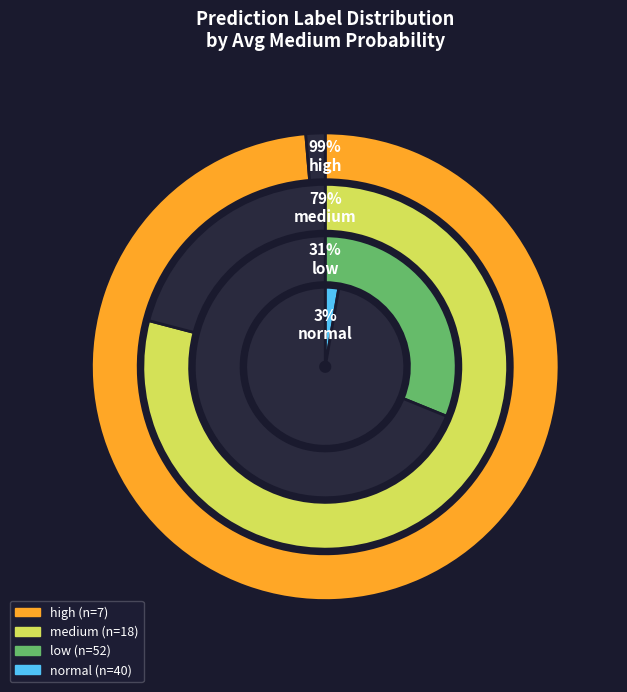

How many segments does this pie chart have?

4